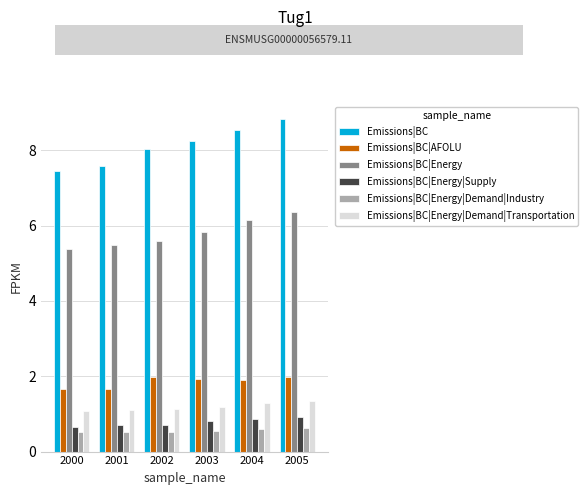

Between 2000 and 2004, which series saw the biggest shift?

Emissions|BC